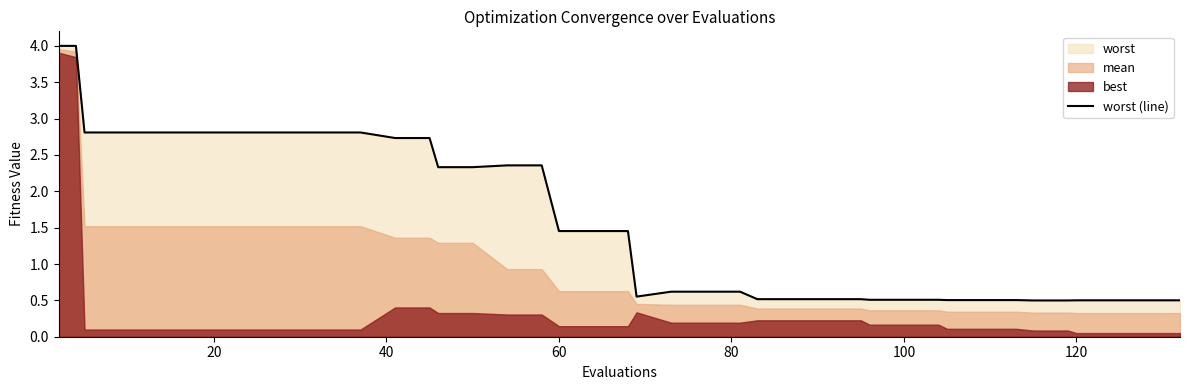

What is the minimum value for worst (line)?

0.5